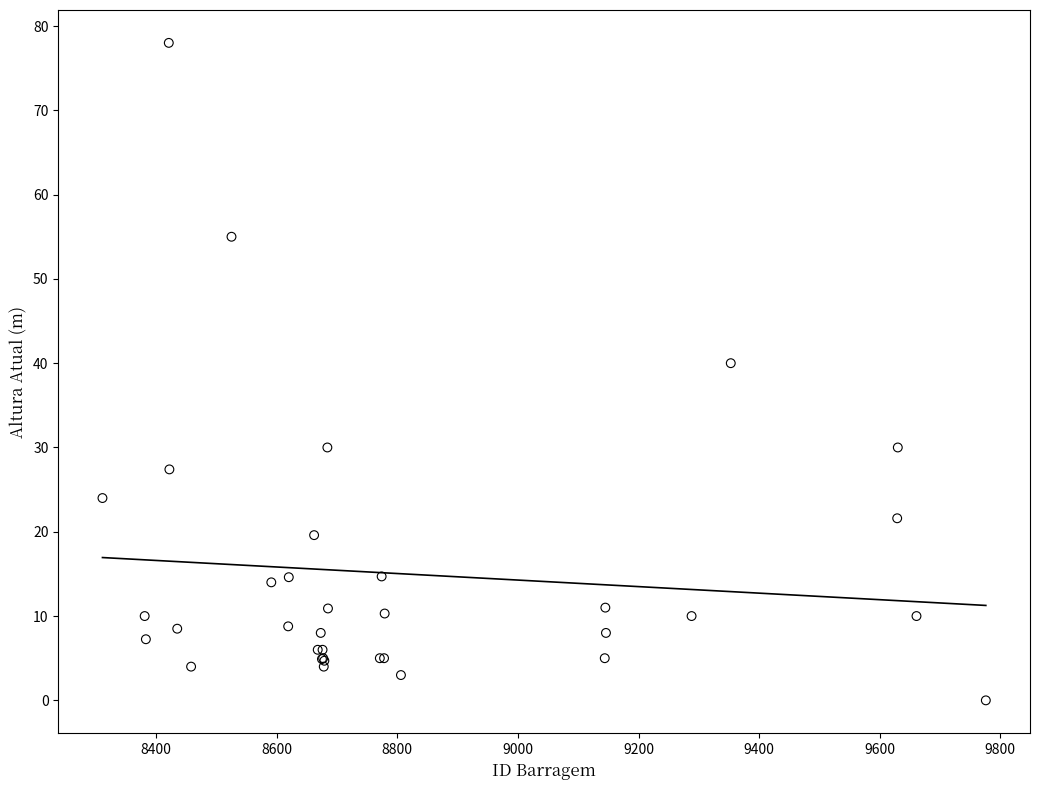

What Y value in the scatter plot is closest to 39?

40.0